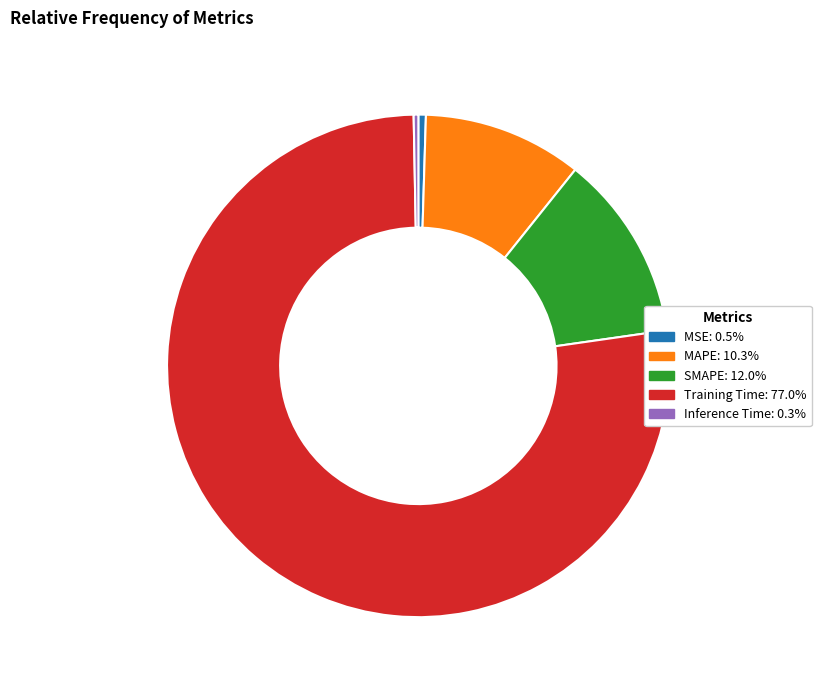

What is the majority slice?

Training Time